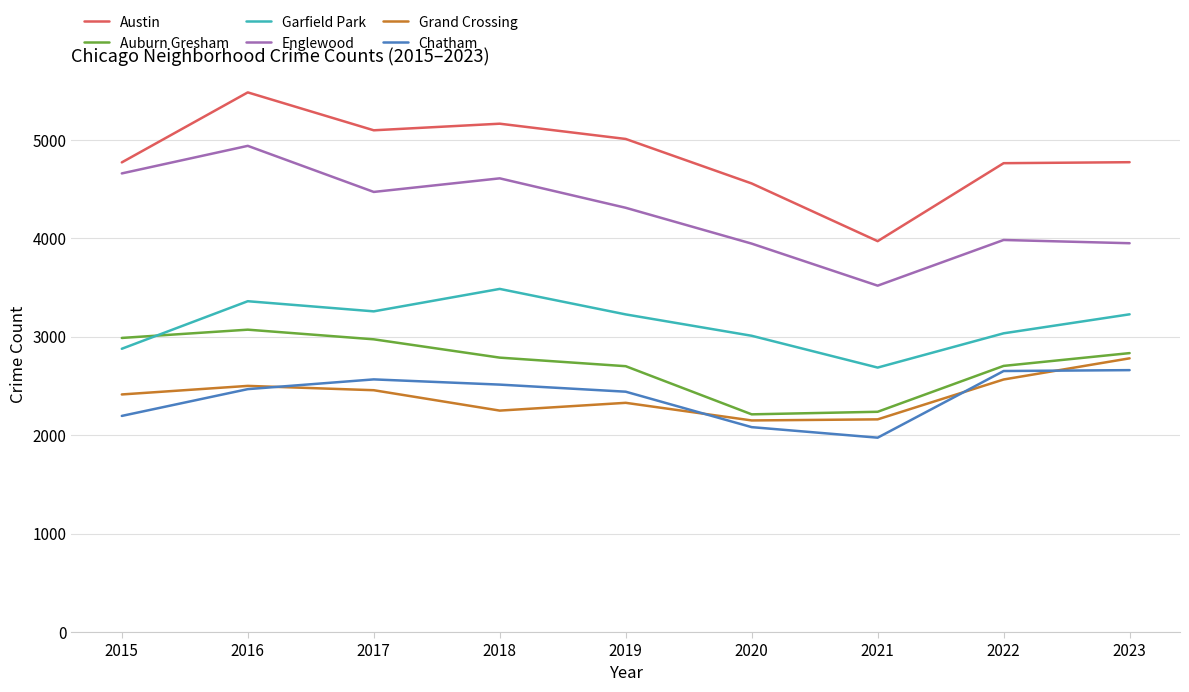

At 2022, list the series in order from largest to smallest.

Austin, Englewood, Garfield Park, Auburn Gresham, Chatham, Grand Crossing